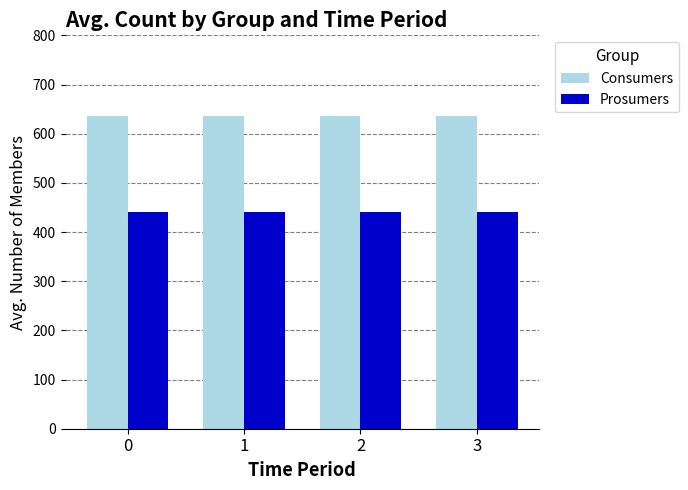

The value of Prosumers at 2 is 440. True or false?

True